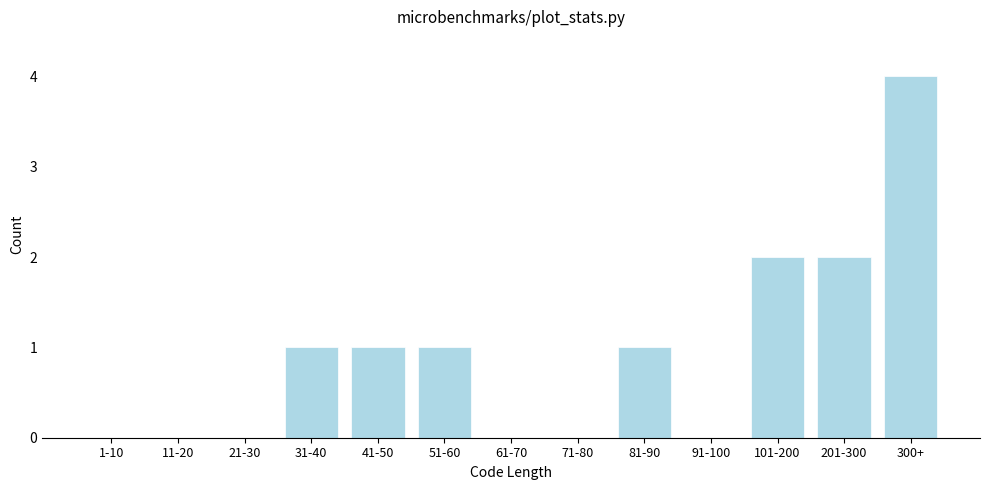

Reading left to right, transcribe all the data shown in this chart.

1-10=0	11-20=0	21-30=0	31-40=1	41-50=1	51-60=1	61-70=0	71-80=0	81-90=1	91-100=0	101-200=2	201-300=2	300+=4